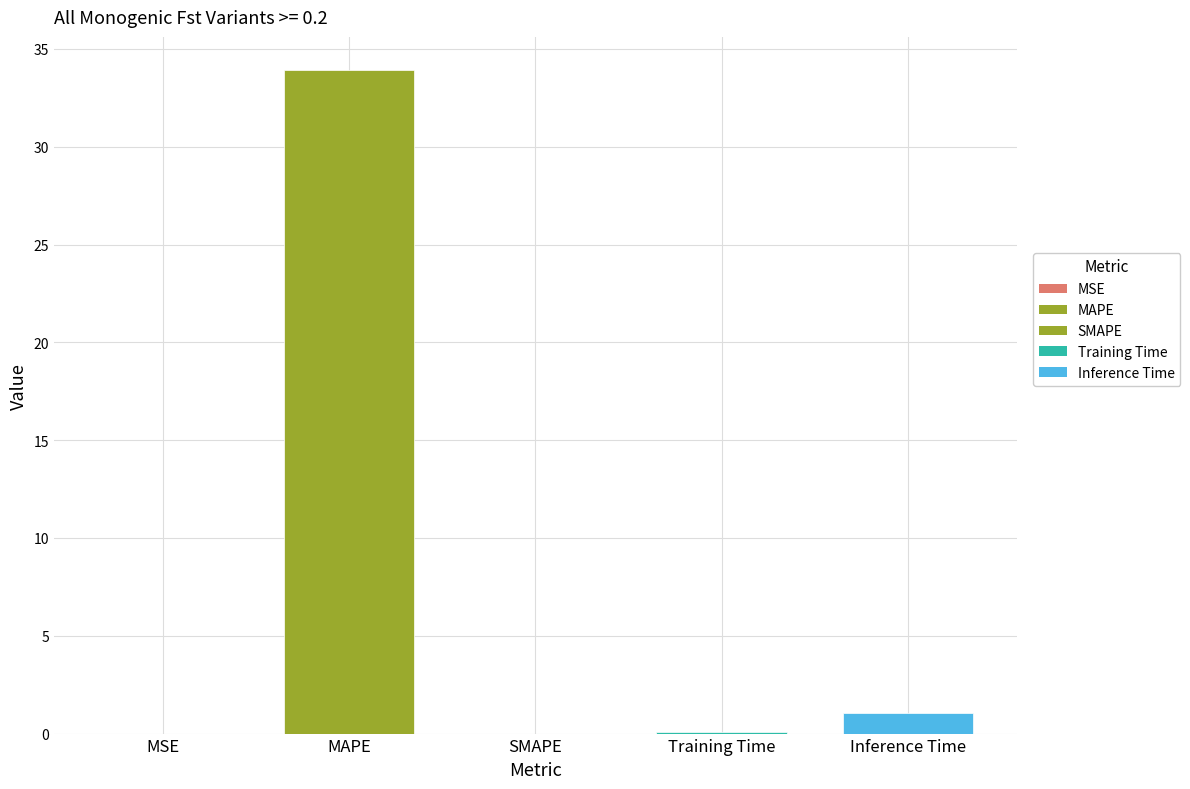

The value at MAPE is 16.4. True or false?

False